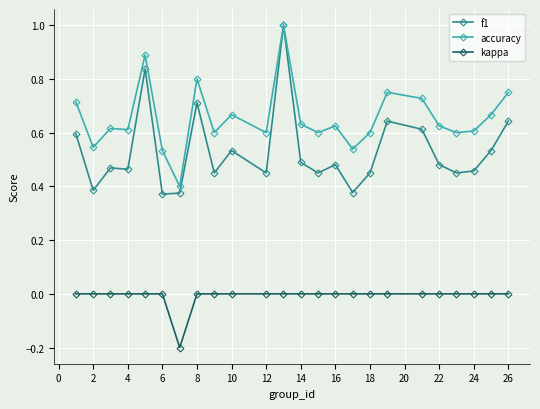

Which series has the largest range (max minus min)?

f1